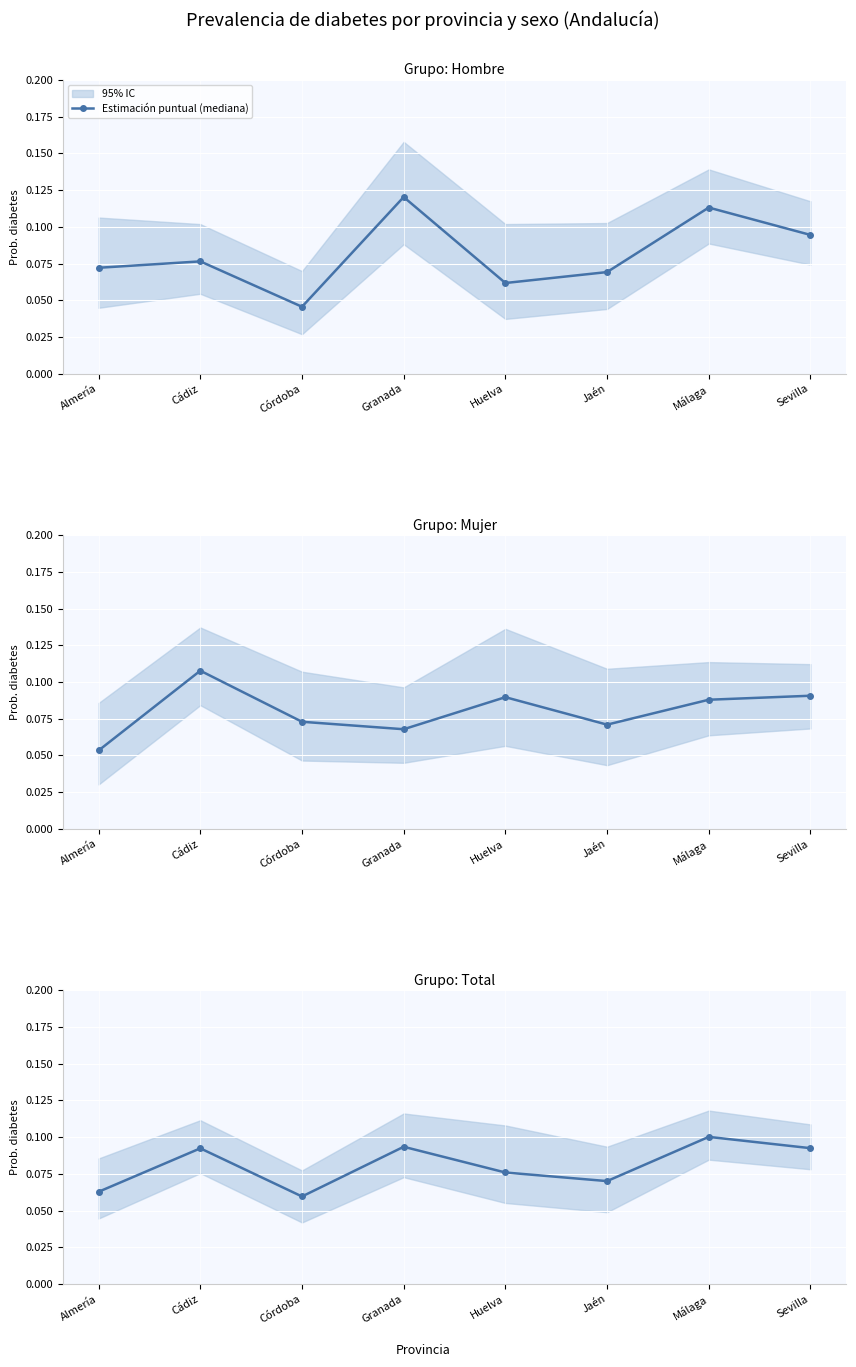

How many interior local valleys (lower than both neighbors) does the data have?

2